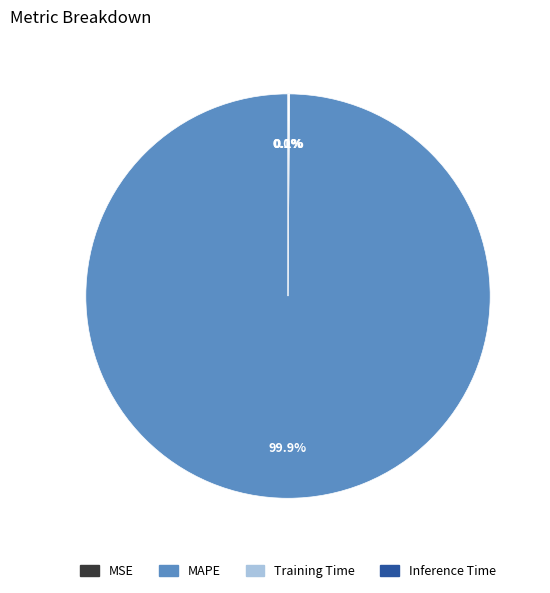

Is there any slice that represents more than half of the pie?

Yes